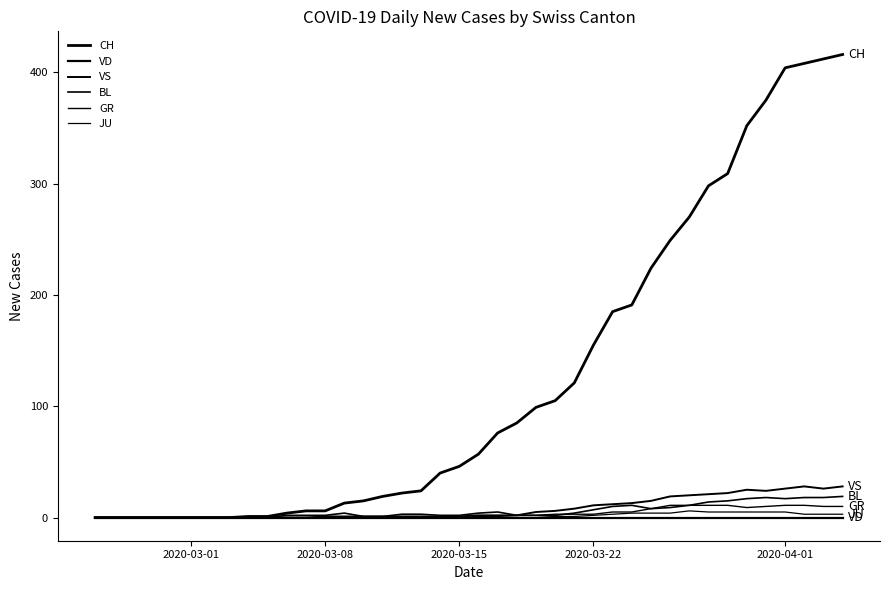

What is the difference between the maximum and minimum values in the GR series?

11